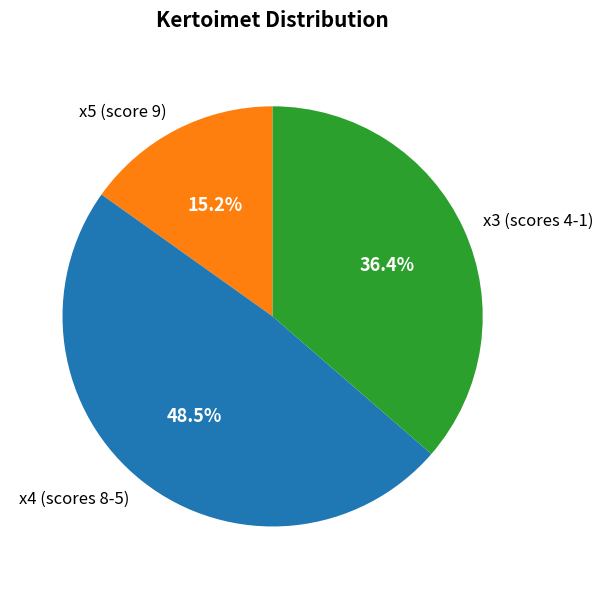

Does x4 (scores 8-5) represent more than half of the total?

No